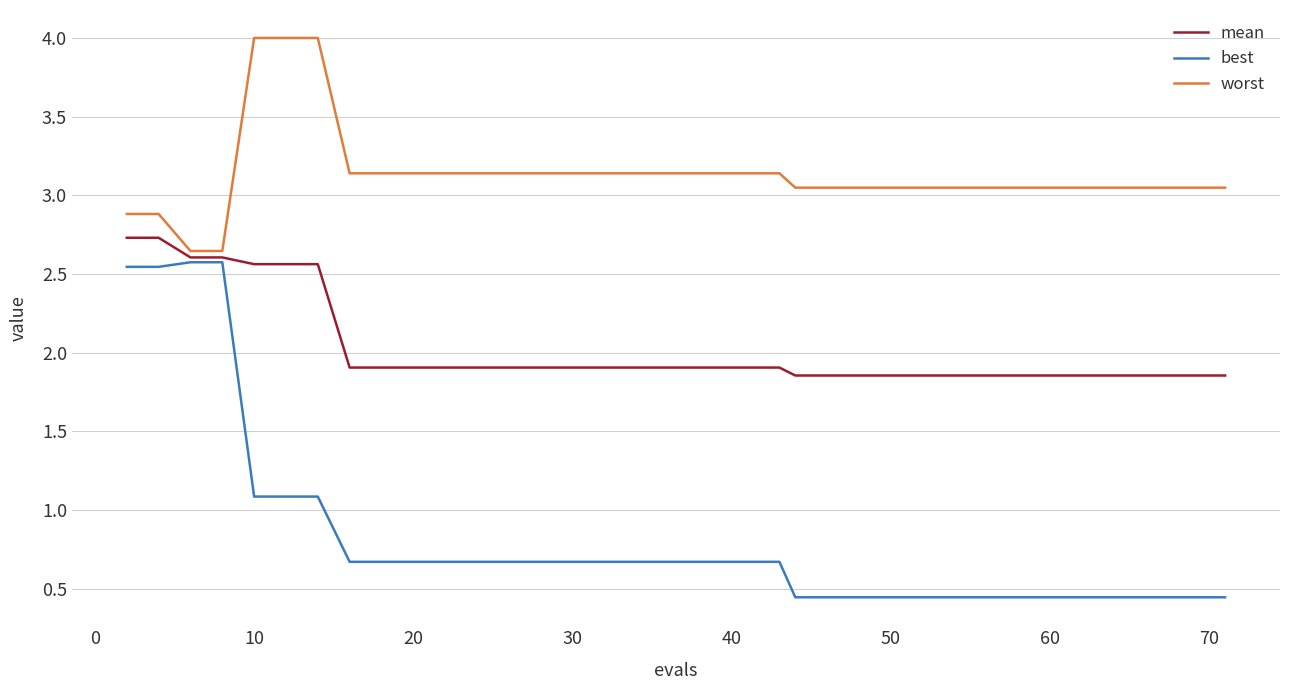

How many lines are shown in the chart?

3